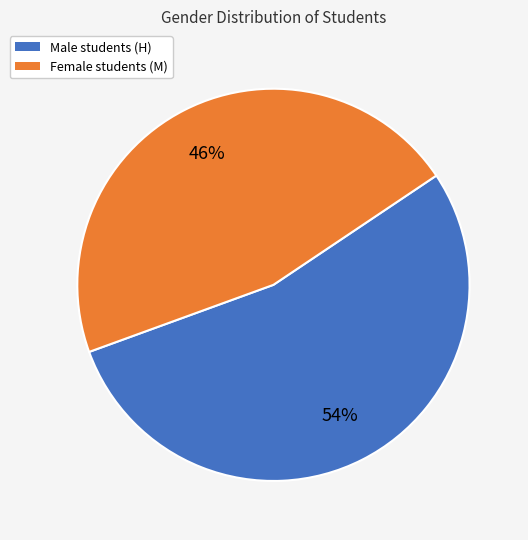

To the nearest percent, what portion does Male students (H) represent?

54%